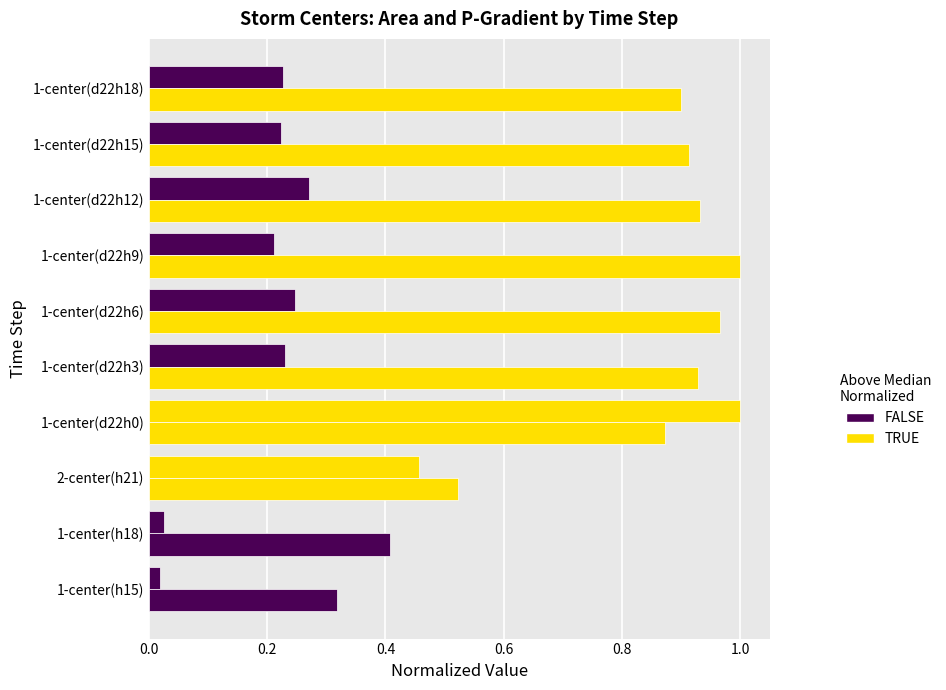

How many series are shown in this chart?

2